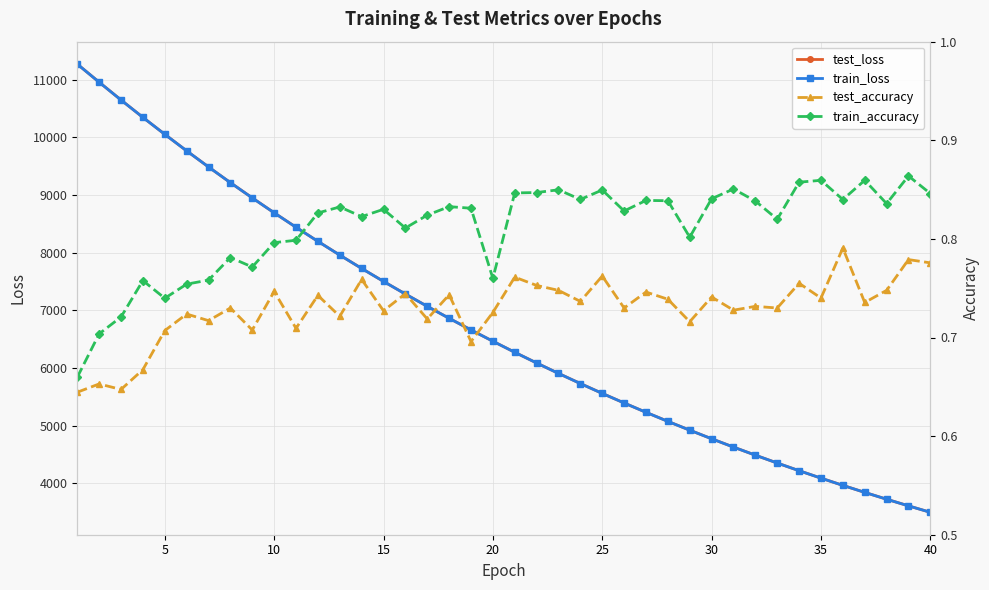

Does the chart have visible grid lines?

Yes